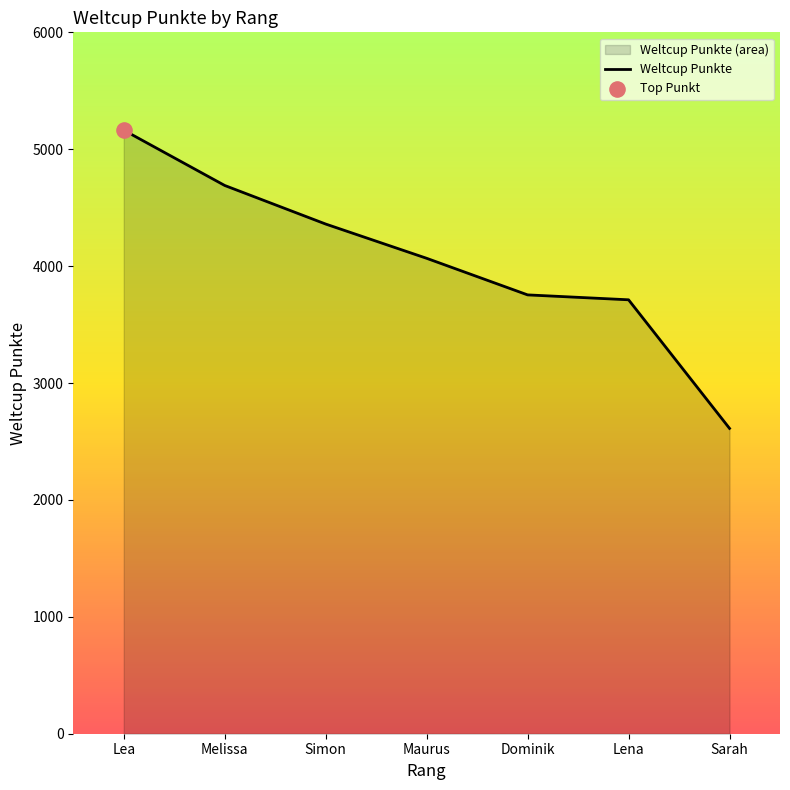

Which has a higher value, Sarah or Dominik?

Dominik